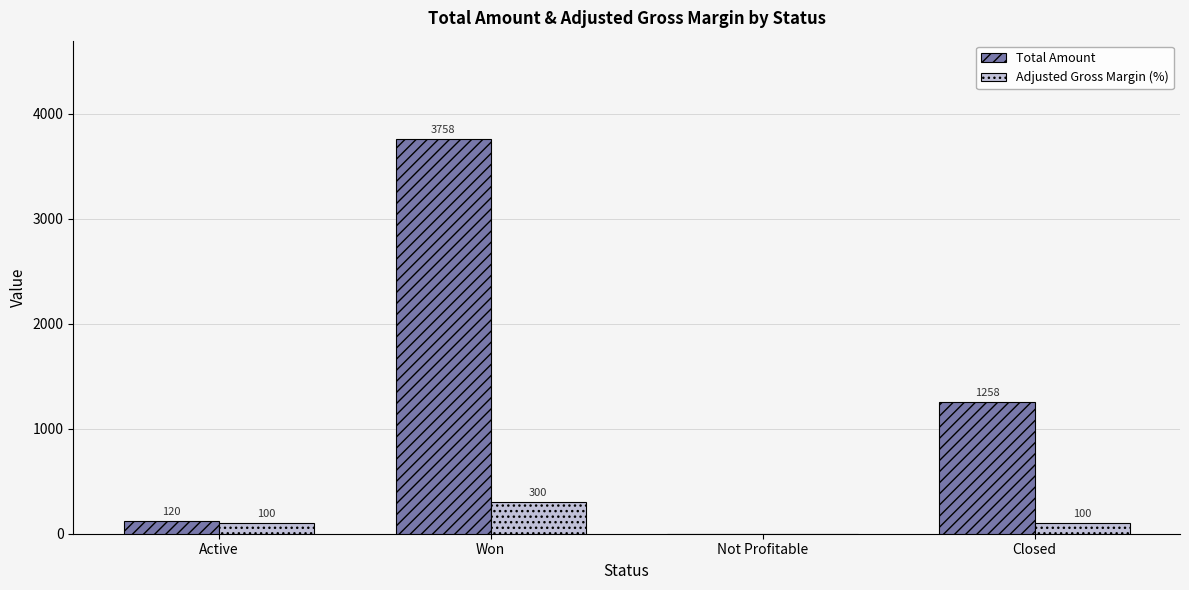

What is the maximum value shown in the chart?

3758